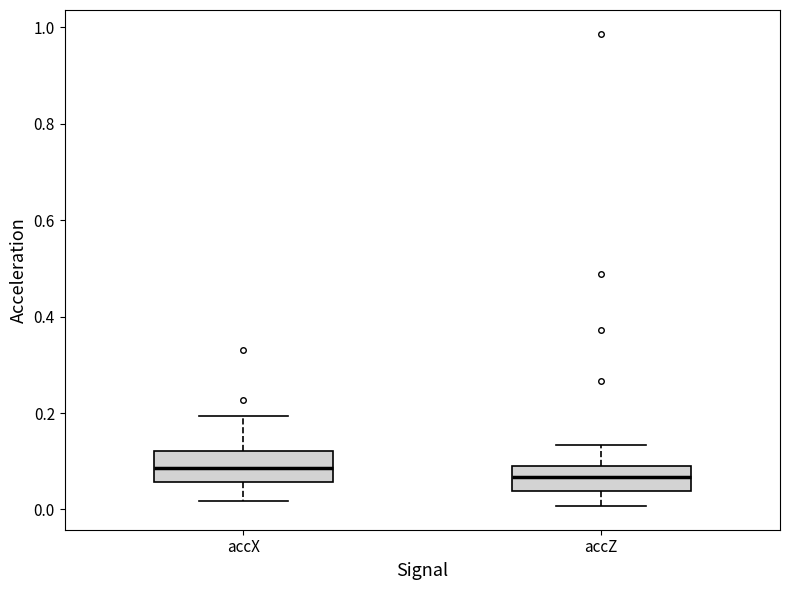

Reading left to right, transcribe this box plot: for each box, give where its median line is, the range the box spans, and where its two whiskers end, as read against the y-axis. The values are not printed on the chart, so give them approximately, as read against the axis.

accX: median 0.08, box 0.06 to 0.12, whiskers 0.02 to 0.20
accZ: median 0.06, box 0.04 to 0.08, whiskers 0.00 to 0.14